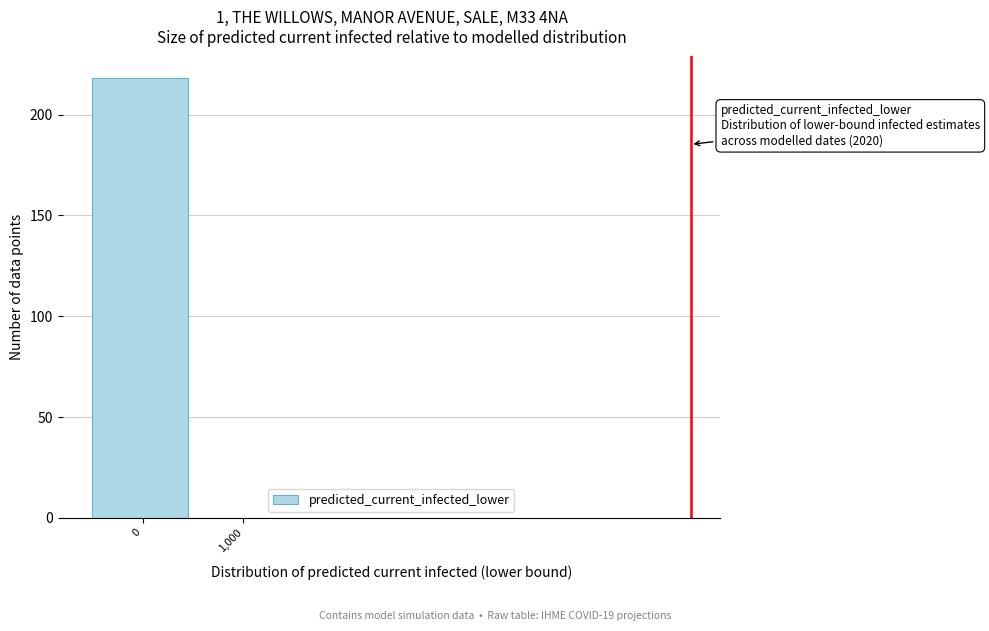

Reading right to left, transcribe all the data shown in this chart.

1,000=0	0=218